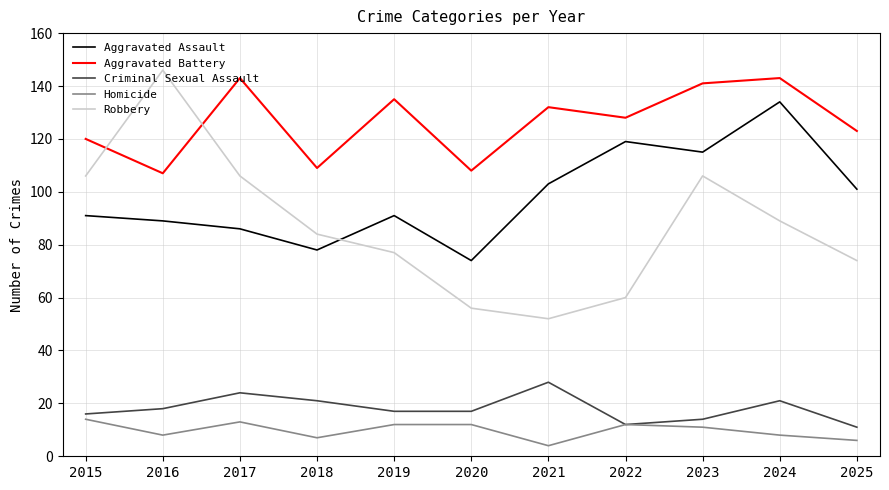

What is the difference between the highest and lowest values at 2017?

130